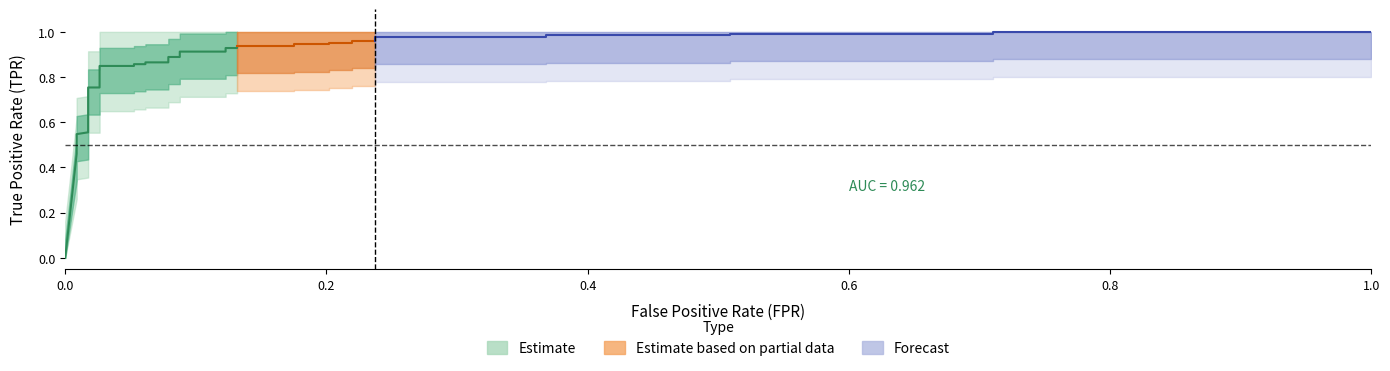

How many data points in tpr are above 0?

34